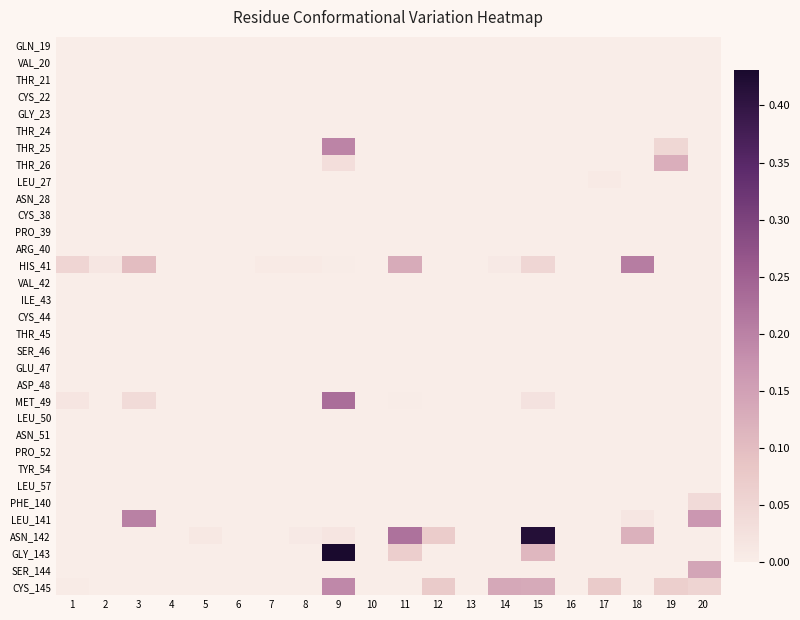

At how many categories does at least one series exceed 0?

16